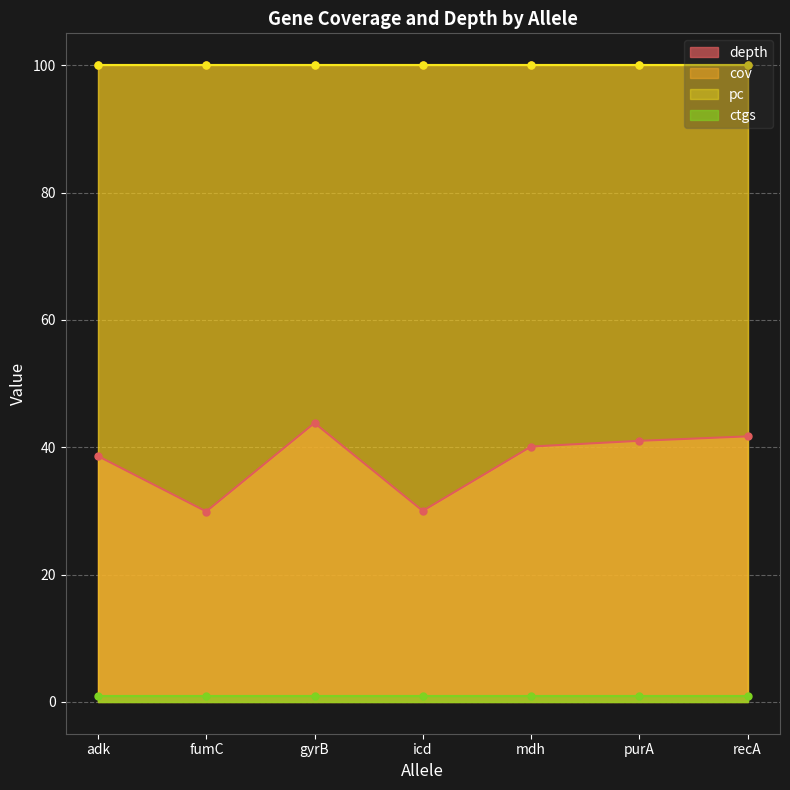

Where is depth nearest to the value 36?

adk